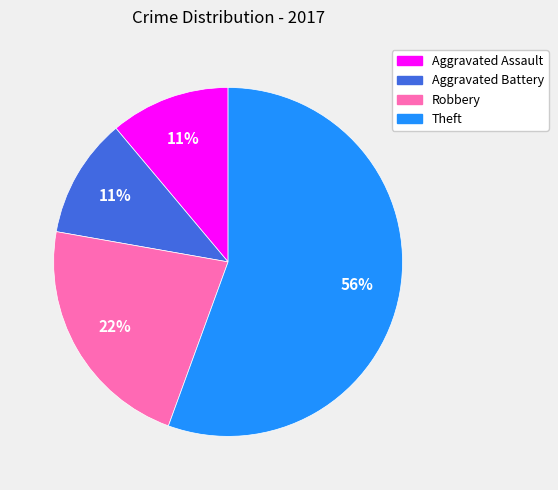

What is the majority slice?

Theft